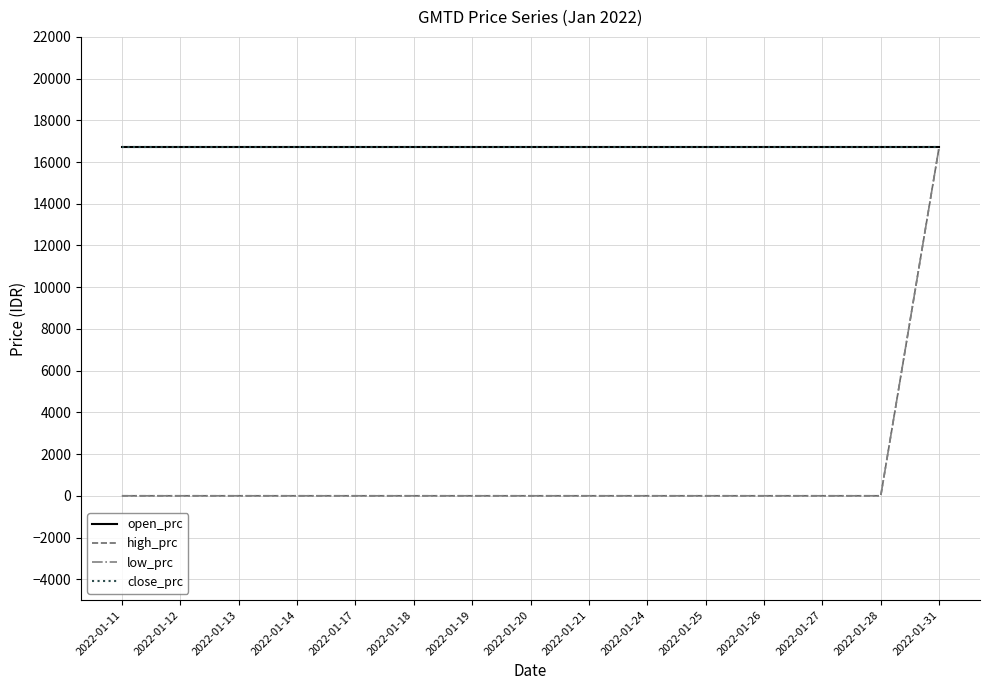

Is it true that high_prc equals 0 at 2022-01-27?

True